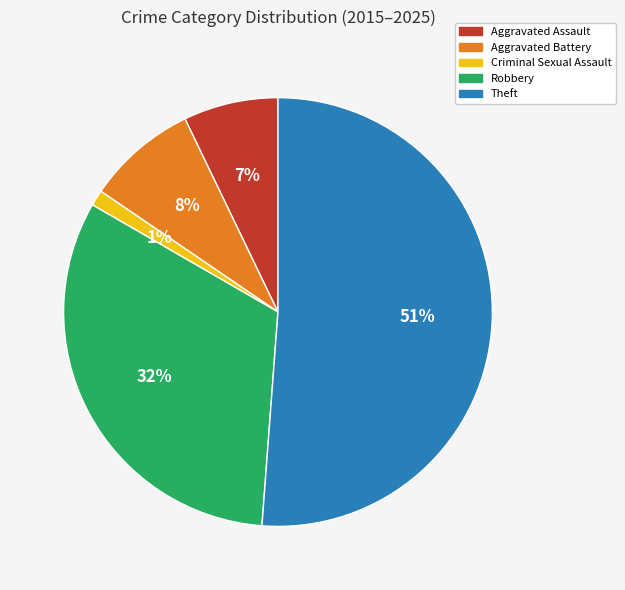

To the nearest percent, what percentage of the pie is Robbery?

32%